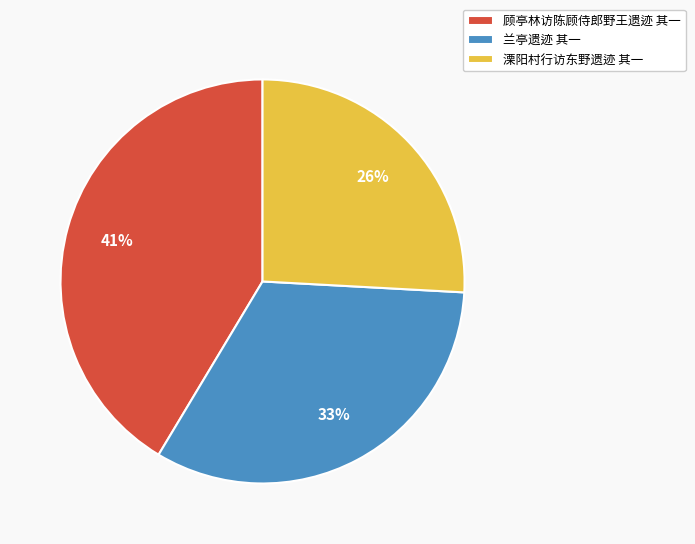

Count the number of slices in the pie.

3